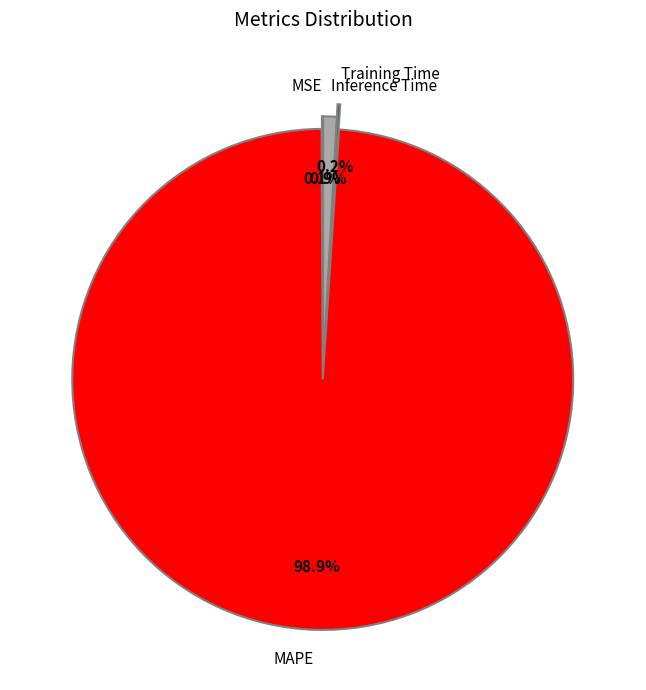

True or false: Inference Time accounts for 1% of the total.

True